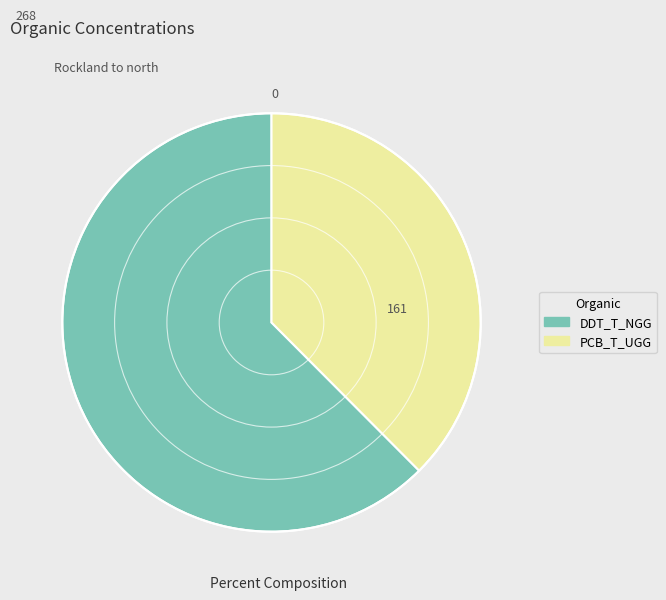

The DDT_T_NGG slice represents 51% of the pie. True or false?

False